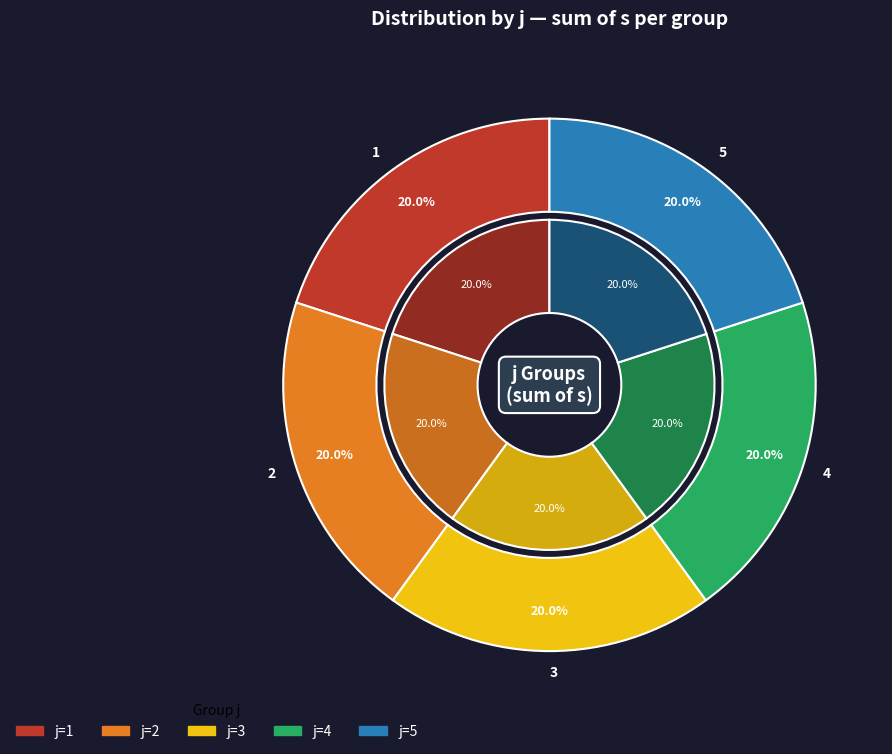

Which category has the biggest portion of the pie?

5